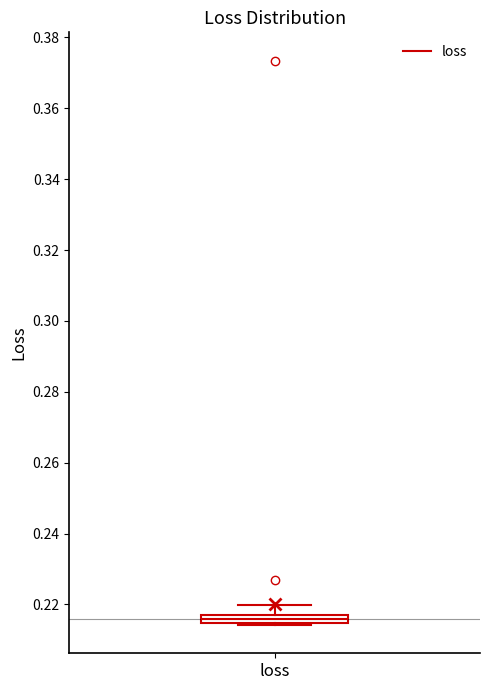

Where is the lower edge of the box for loss on the y-axis? The values are not printed on the chart, so give them approximately, as read against the axis.

0.214